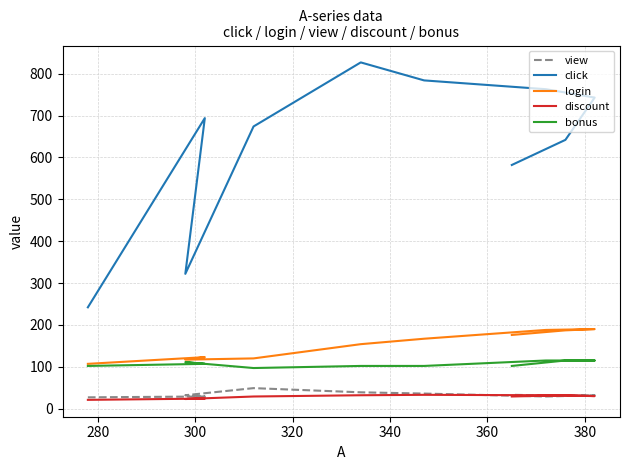

Count the number of categories in the chart.

10